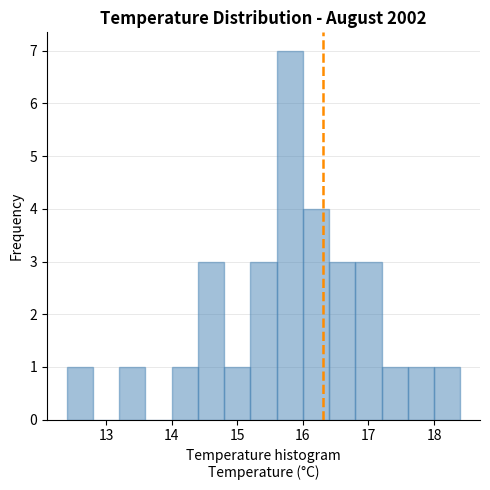

Over which range of the x-axis is the bar tallest?

15.6 to 16.0